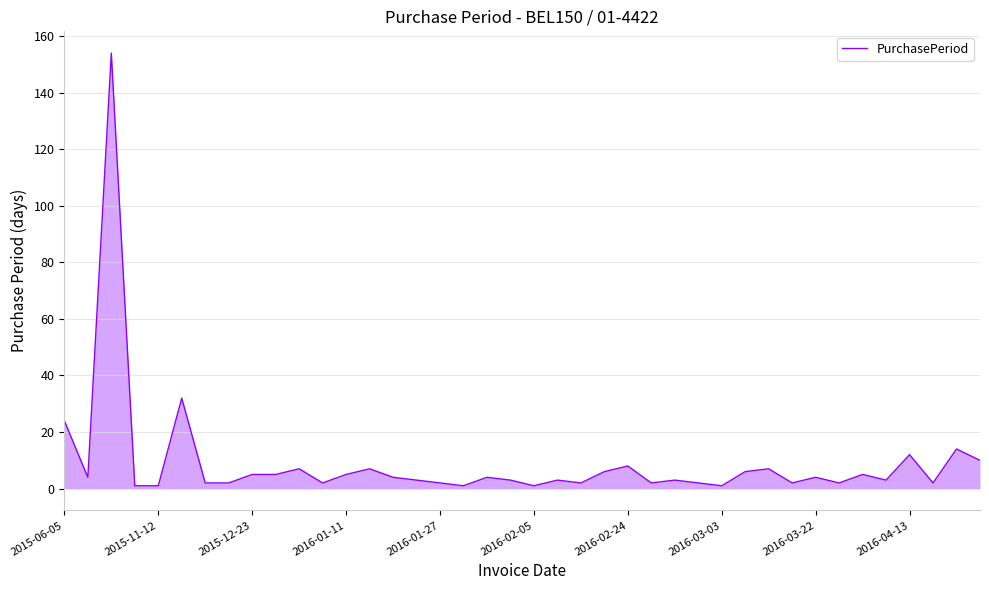

What is the difference between the maximum and minimum values?

153